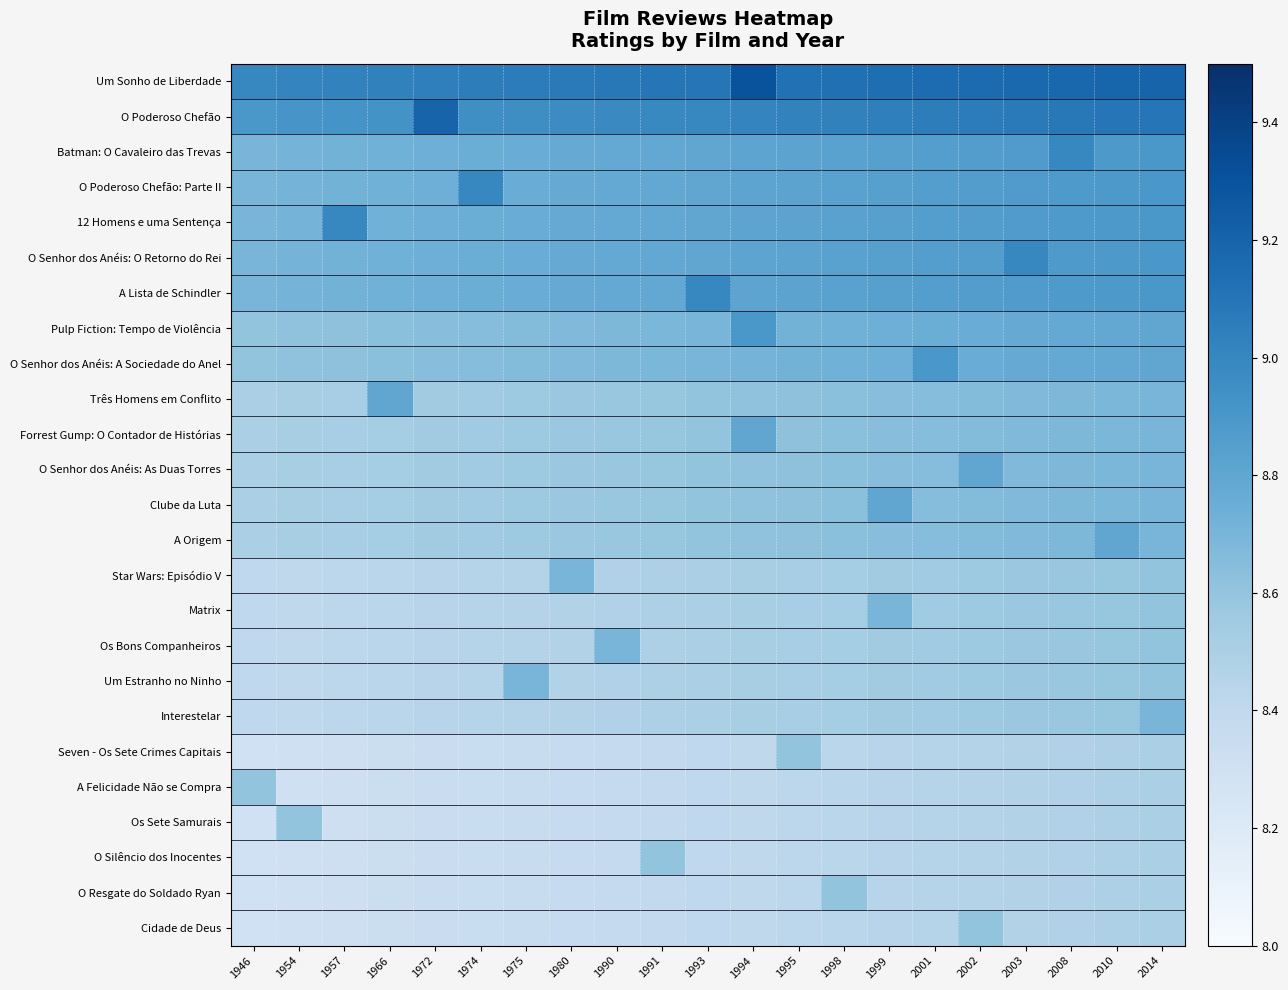

What is the greatest value displayed?

9.3